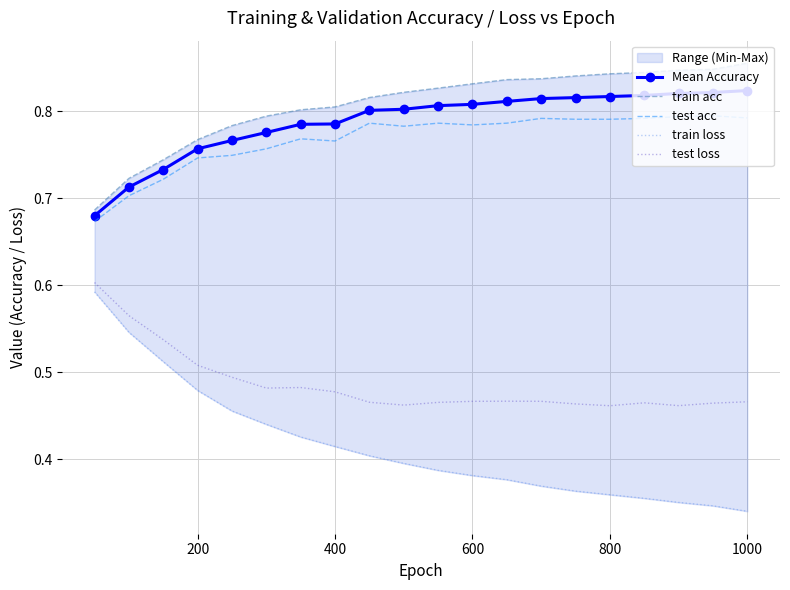

What is the highest value of the train acc series?

0.9